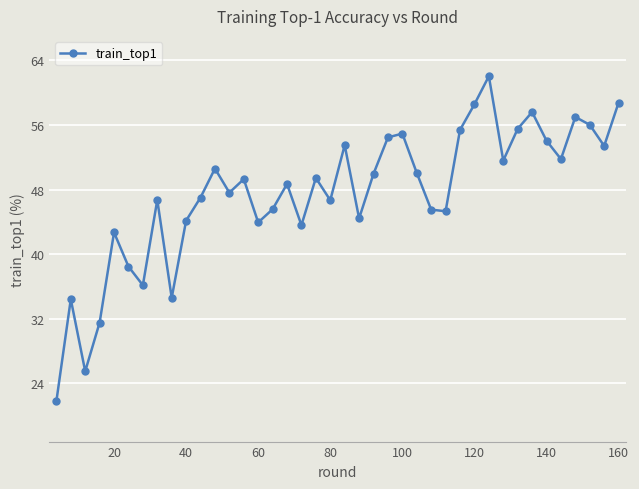

True or false: the data has more than 2 interior local peaks.

True